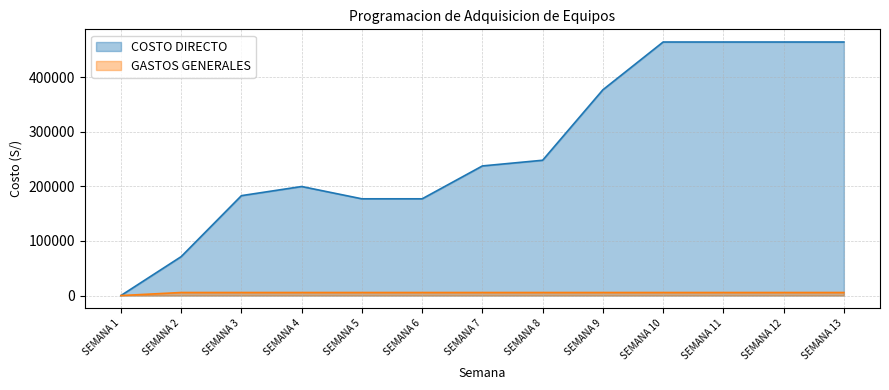

Does the chart display data point markers on the line(s)?

No